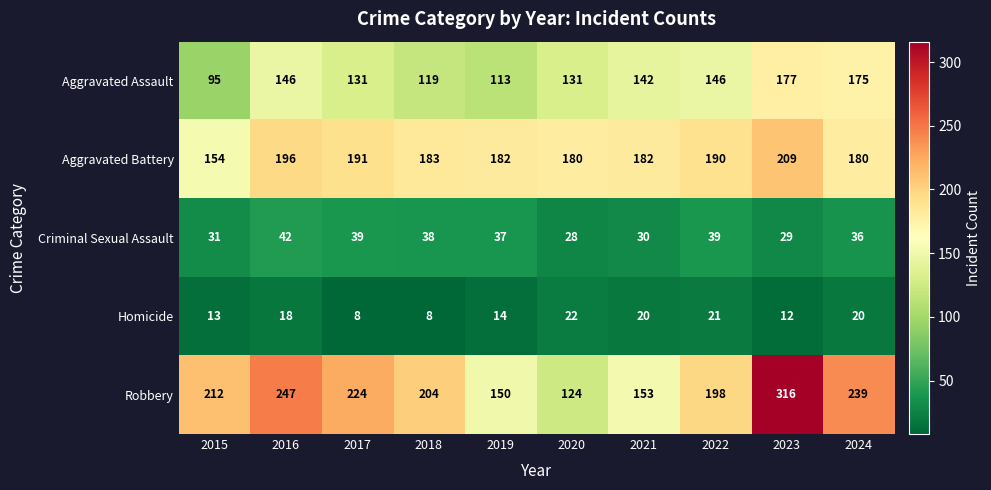

Rank the series at 2016 from lowest to highest value.

Homicide, Criminal Sexual Assault, Aggravated Assault, Aggravated Battery, Robbery